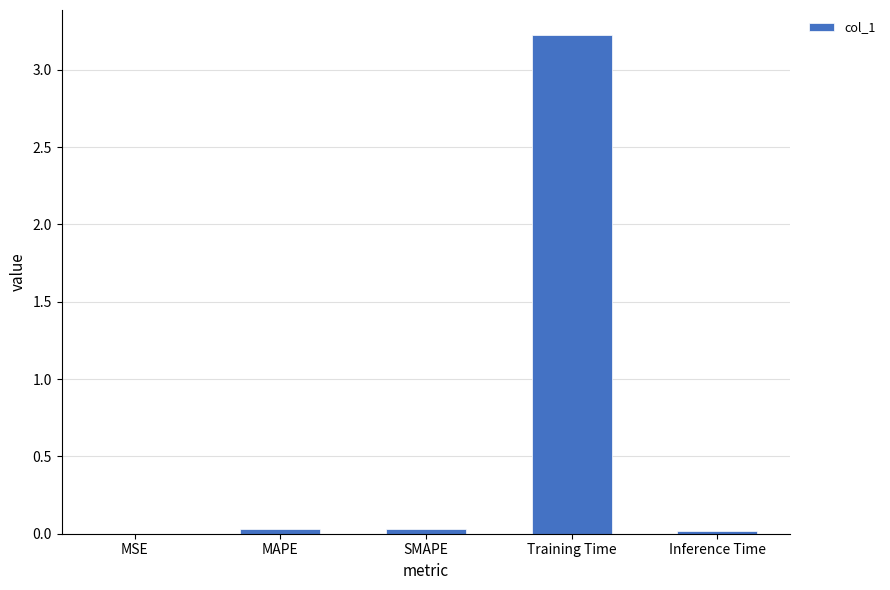

The chart shows a value of 0.0 at MSE. True or false?

True